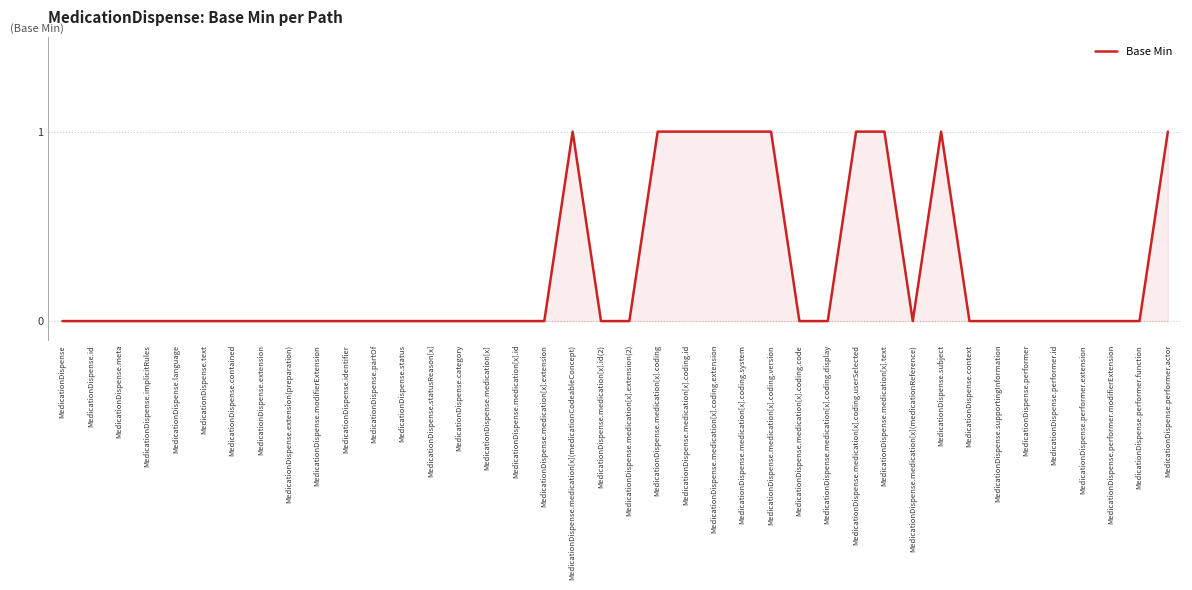

Reading left to right, what are all the values shown in this chart?

MedicationDispense=0	MedicationDispense.id=0	MedicationDispense.meta=0	MedicationDispense.implicitRules=0	MedicationDispense.language=0	MedicationDispense.text=0	MedicationDispense.contained=0	MedicationDispense.extension=0	MedicationDispense.extension(preparation)=0	MedicationDispense.modifierExtension=0	MedicationDispense.identifier=0	MedicationDispense.partOf=0	MedicationDispense.status=0	MedicationDispense.statusReason[x]=0	MedicationDispense.category=0	MedicationDispense.medication[x]=0	MedicationDispense.medication[x].id=0	MedicationDispense.medication[x].extension=0	MedicationDispense.medication[x](medicationCodeableConcept)=1	MedicationDispense.medication[x].id(2)=0	MedicationDispense.medication[x].extension(2)=0	MedicationDispense.medication[x].coding=1	MedicationDispense.medication[x].coding.id=1	MedicationDispense.medication[x].coding.extension=1	MedicationDispense.medication[x].coding.system=1	MedicationDispense.medication[x].coding.version=1	MedicationDispense.medication[x].coding.code=0	MedicationDispense.medication[x].coding.display=0	MedicationDispense.medication[x].coding.userSelected=1	MedicationDispense.medication[x].text=1	MedicationDispense.medication[x](medicationReference)=0	MedicationDispense.subject=1	MedicationDispense.context=0	MedicationDispense.supportingInformation=0	MedicationDispense.performer=0	MedicationDispense.performer.id=0	MedicationDispense.performer.extension=0	MedicationDispense.performer.modifierExtension=0	MedicationDispense.performer.function=0	MedicationDispense.performer.actor=1